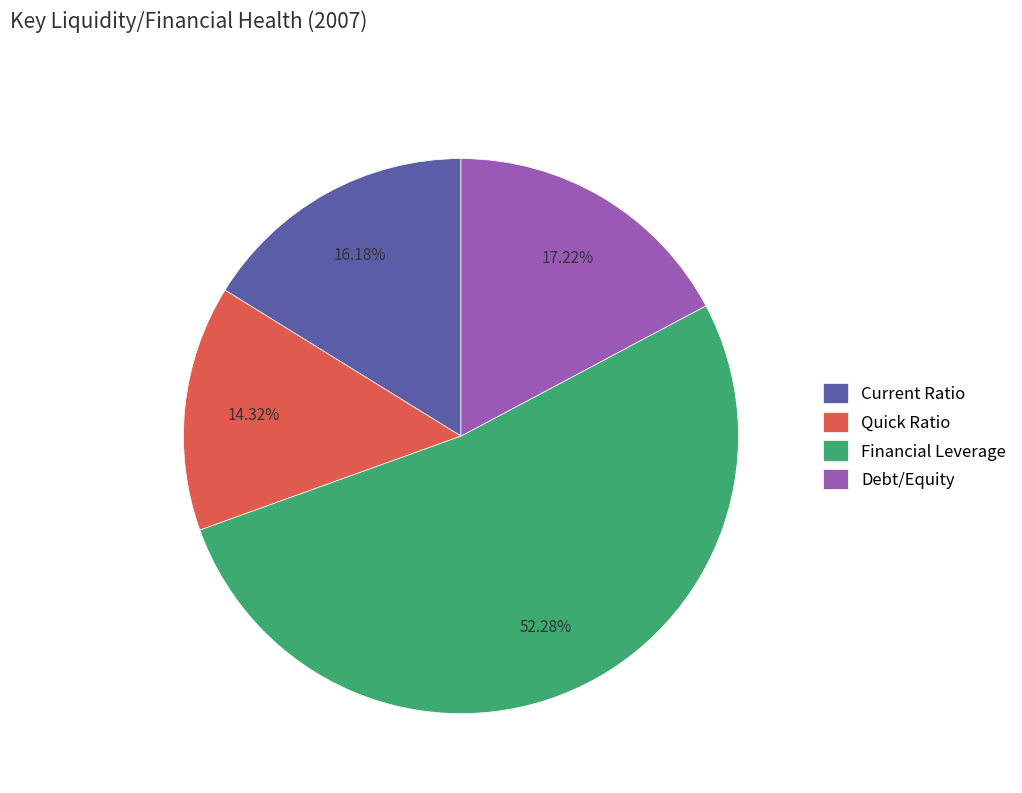

Do Current Ratio and Debt/Equity together represent more than half of the pie?

No